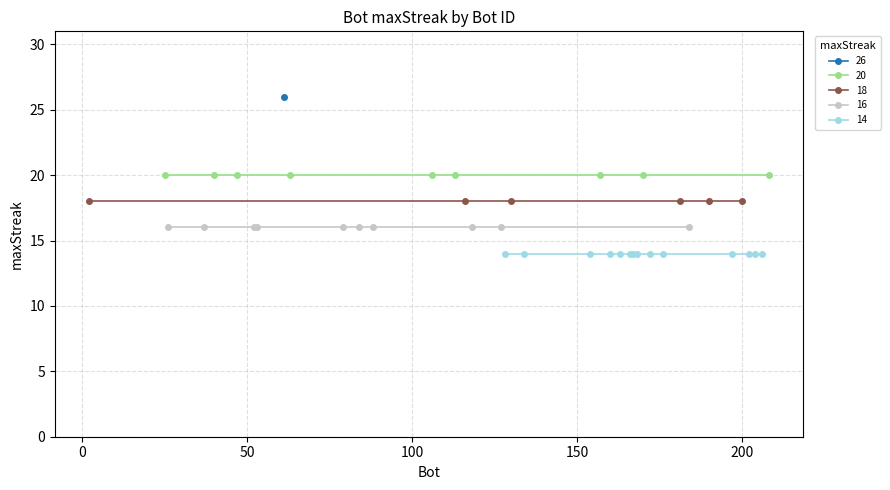

Rank the categories by value from lowest to highest.

206, 204, 202, 197, 176, 172, 168, 167, 166, 163, 160, 154, 134, 128, 184, 127, 118, 88, 84, 79, 53, 52, 37, 26, 200, 190, 181, 130, 116, 2, 208, 170, 157, 113, 106, 63, 47, 40, 25, 61